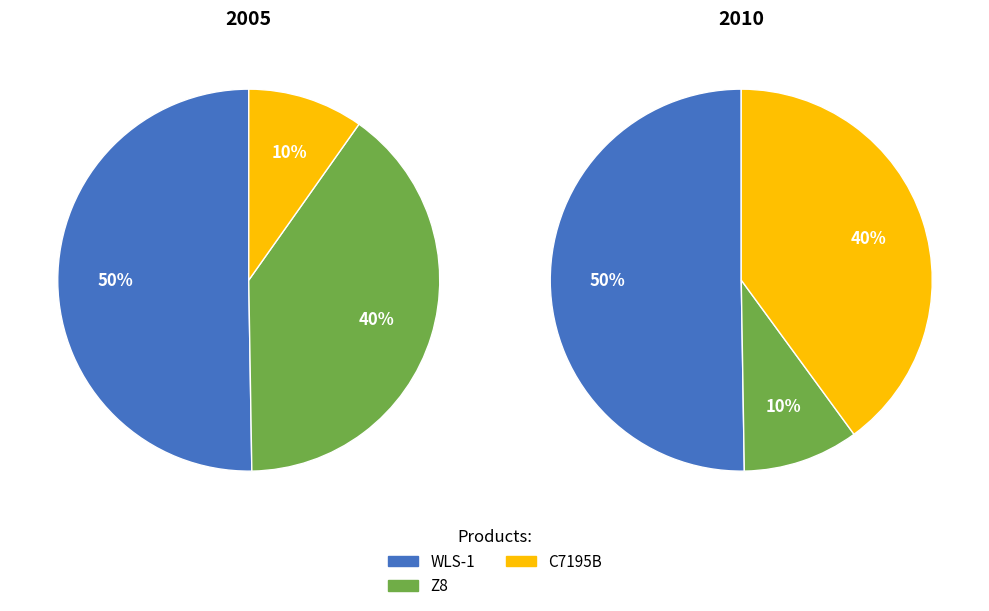

How many slices are in this pie chart?

3